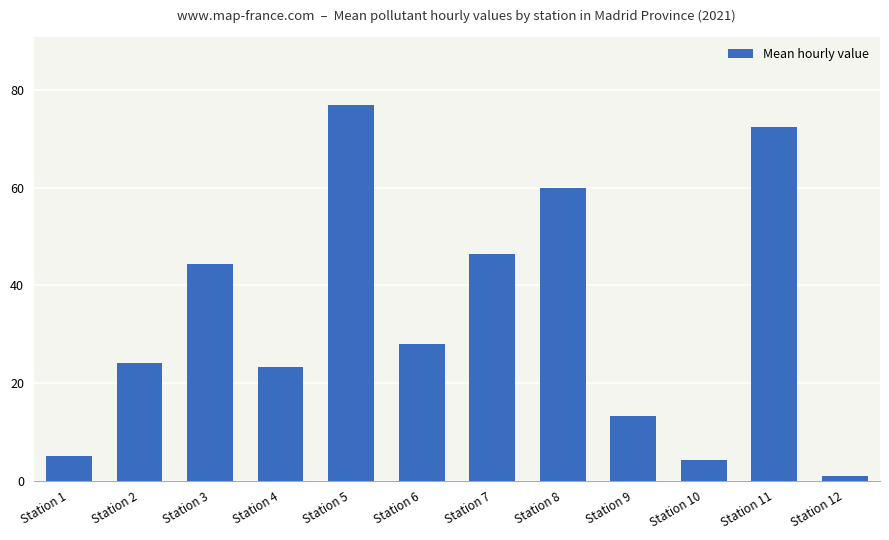

What is the average value?

33.3